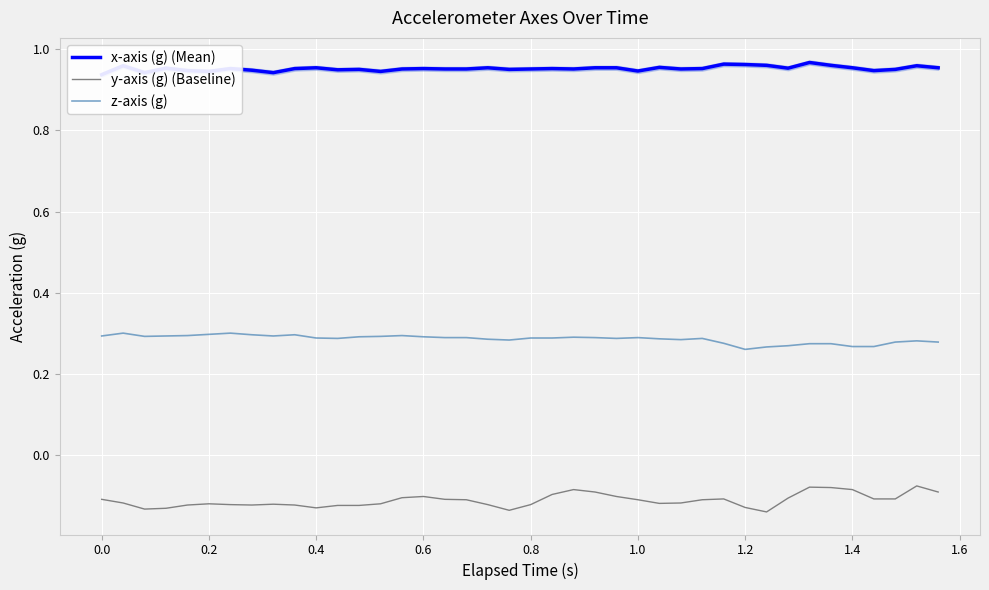

True or false: x-axis (g) (Mean) has more than 1 points higher than both neighbors.

True